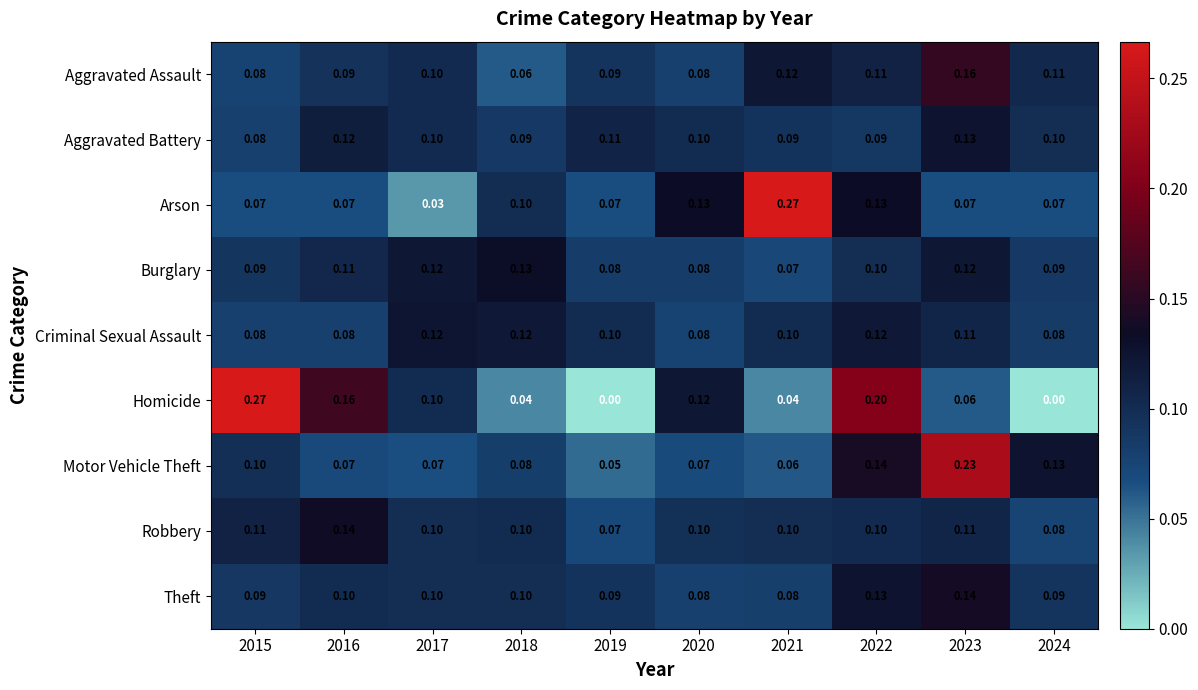

Which series changed the most between 2015 and 2019?

Homicide